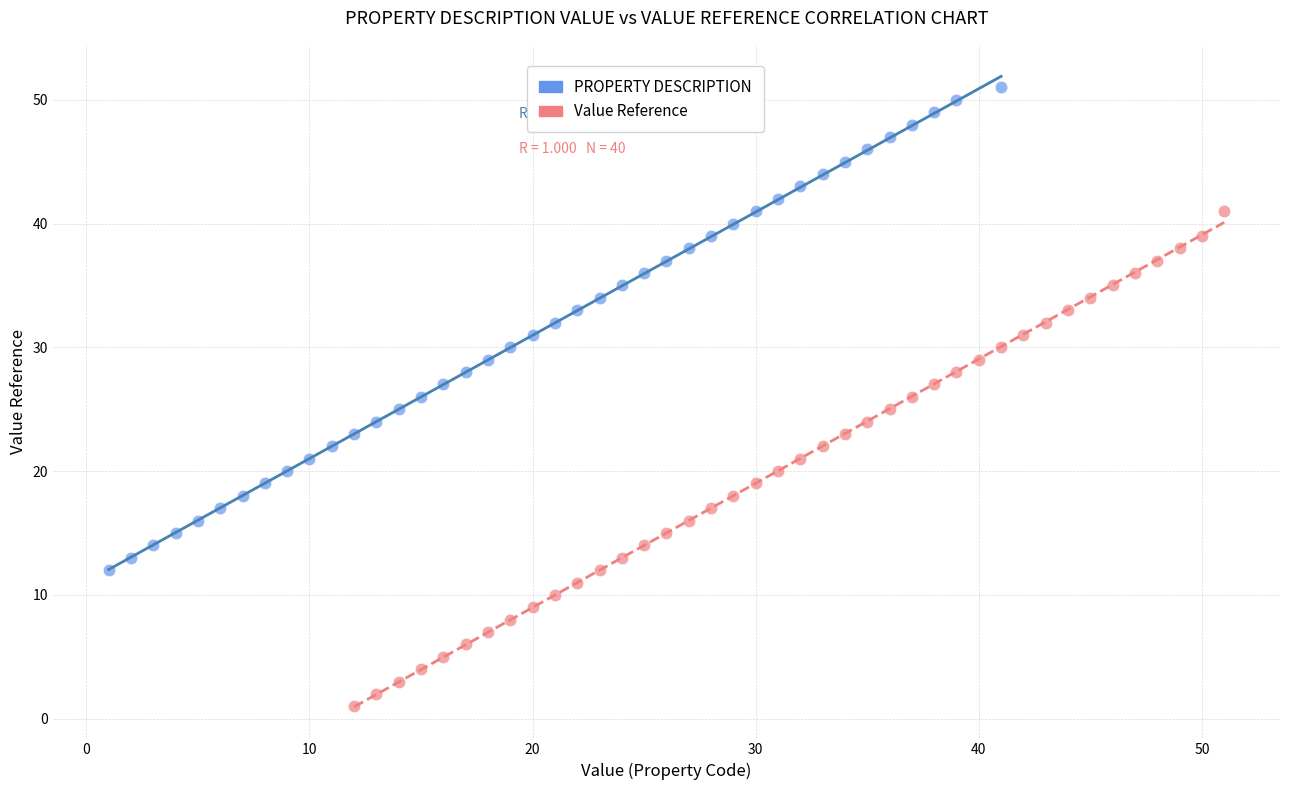

Which series reaches the minimum Y coordinate?

Value Reference